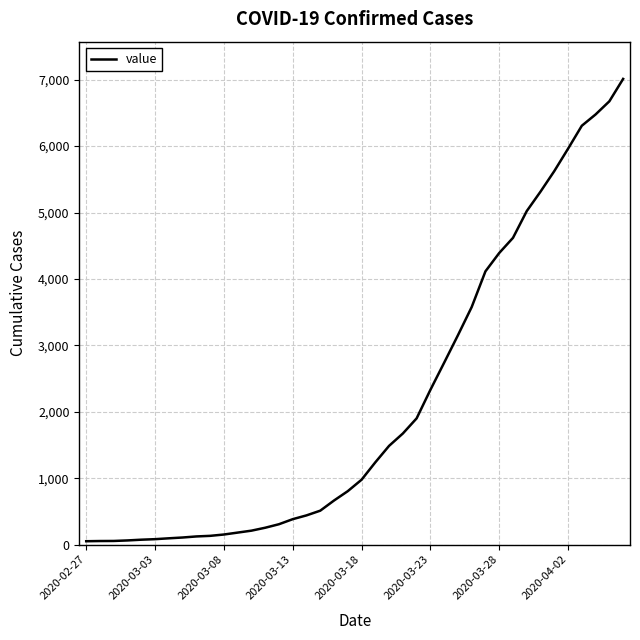

What is the difference between the maximum and minimum values?

6961